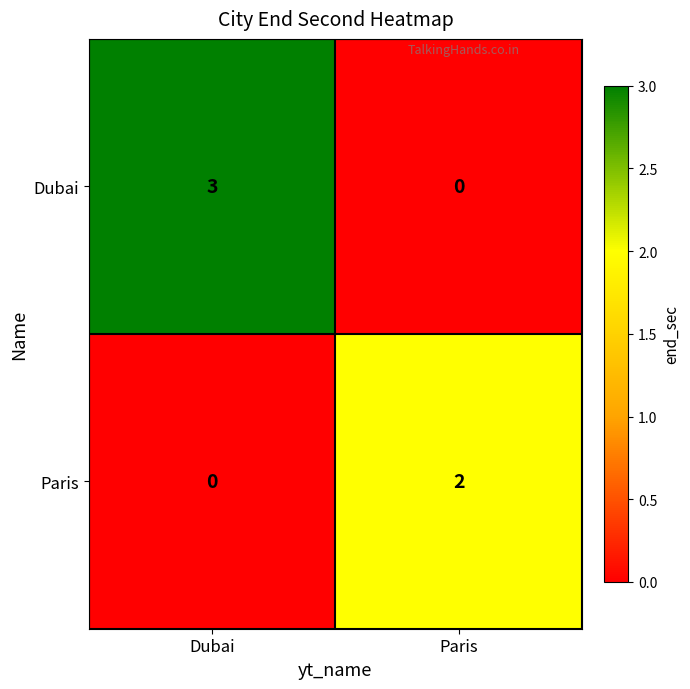

Reading left to right, what are all the values shown in this chart?

Dubai: 3	0
Paris: 0	2